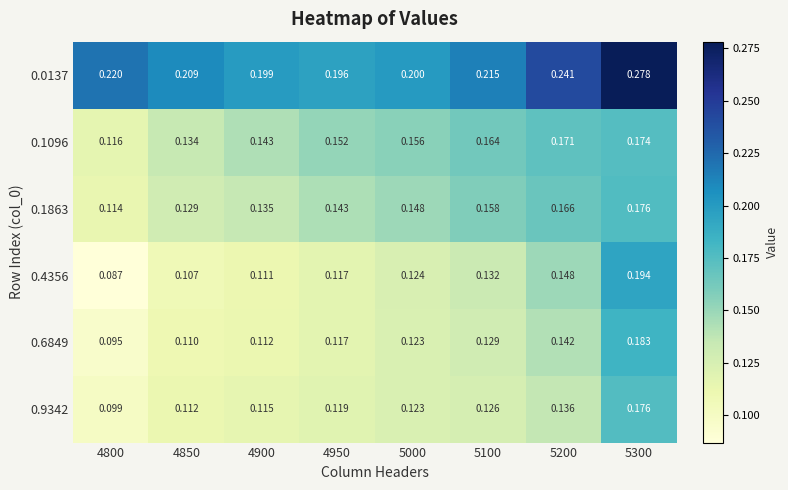

Which series has the largest total across all categories?

0.0137